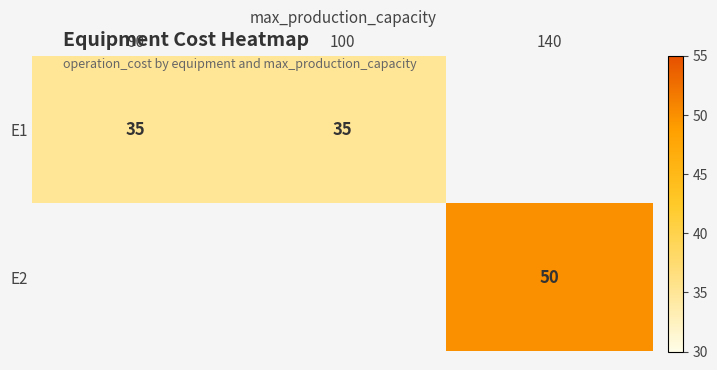

What is the maximum value shown in the chart?

50.0